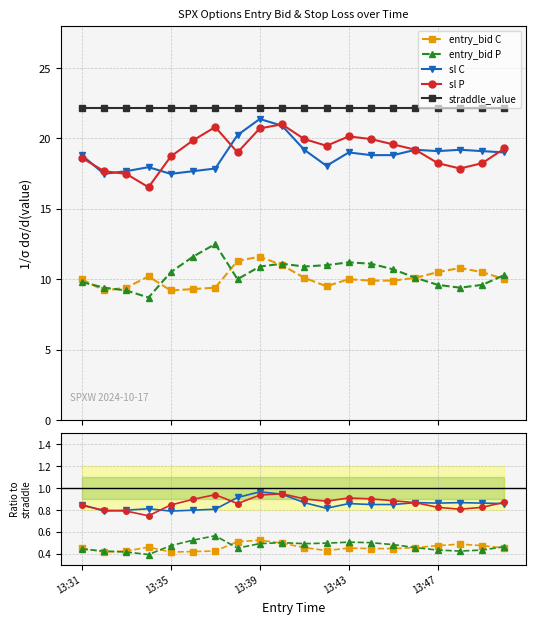

What is the average value of the entry_bid P series?

0.5